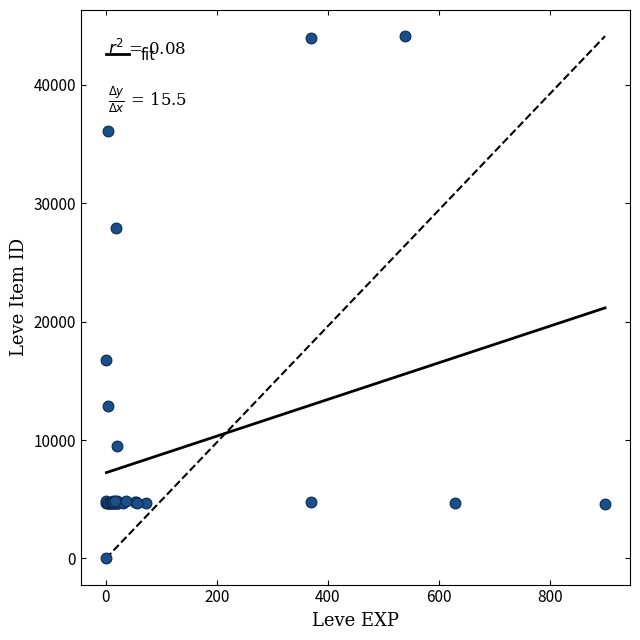

What Y value in the scatter plot is closest to 22050?

16734